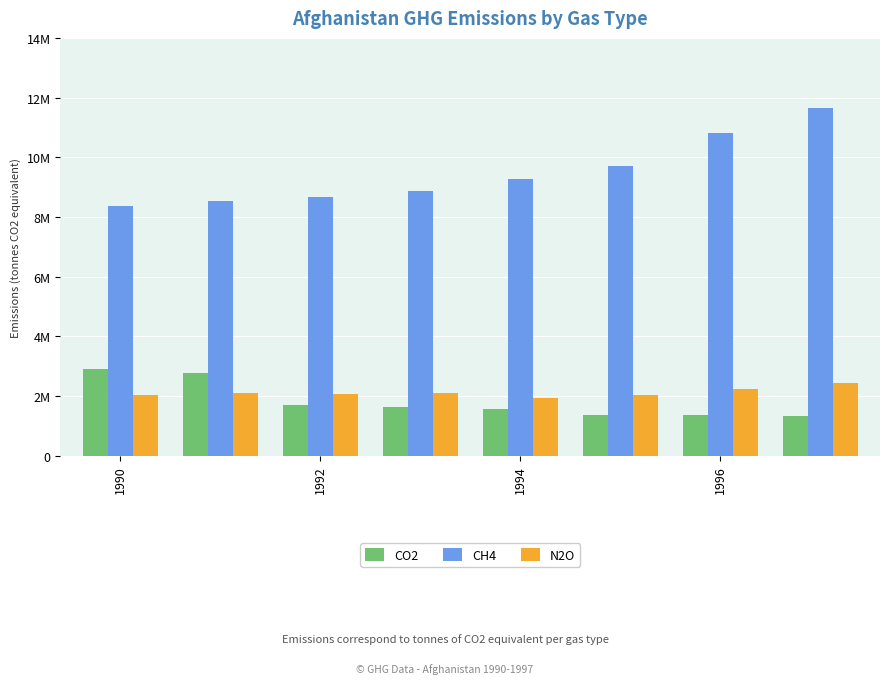

Are the bars grouped side by side (vs. stacked)?

Yes